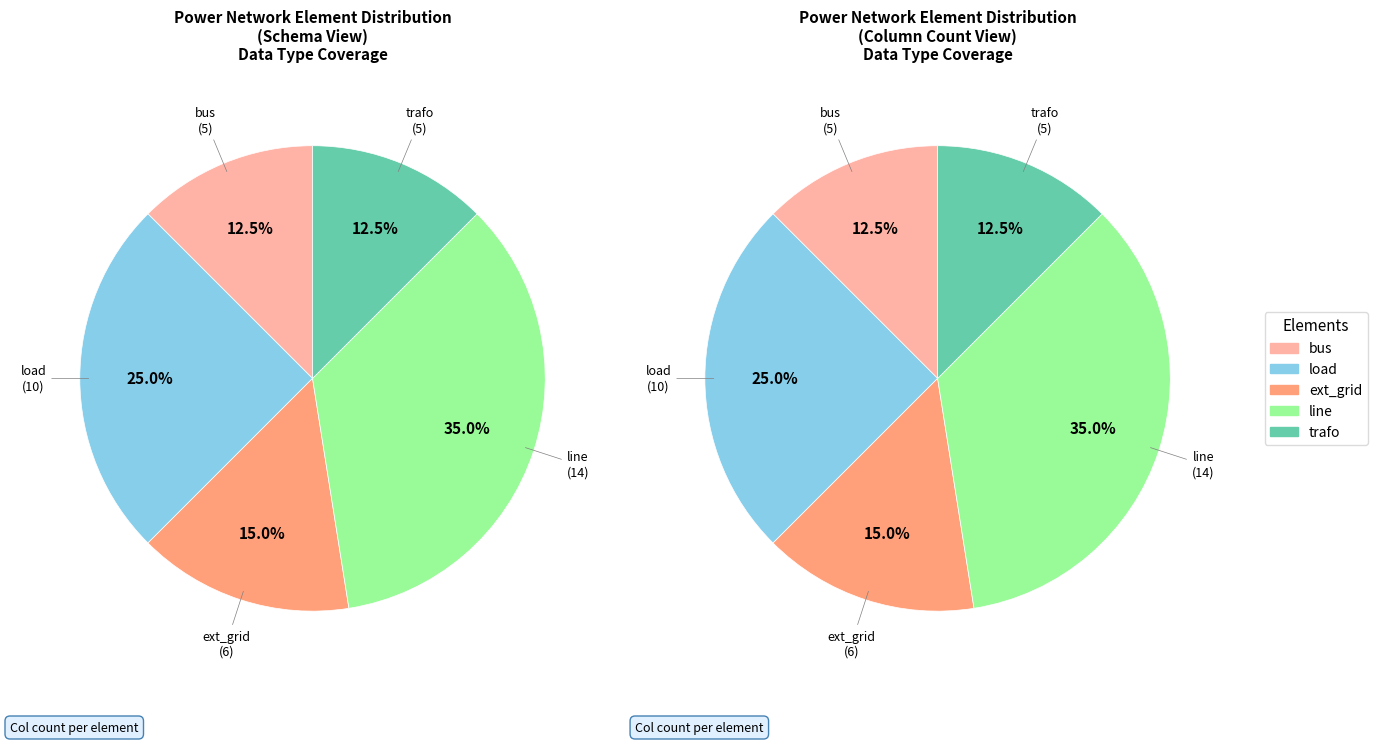

Count the number of slices in the pie.

5